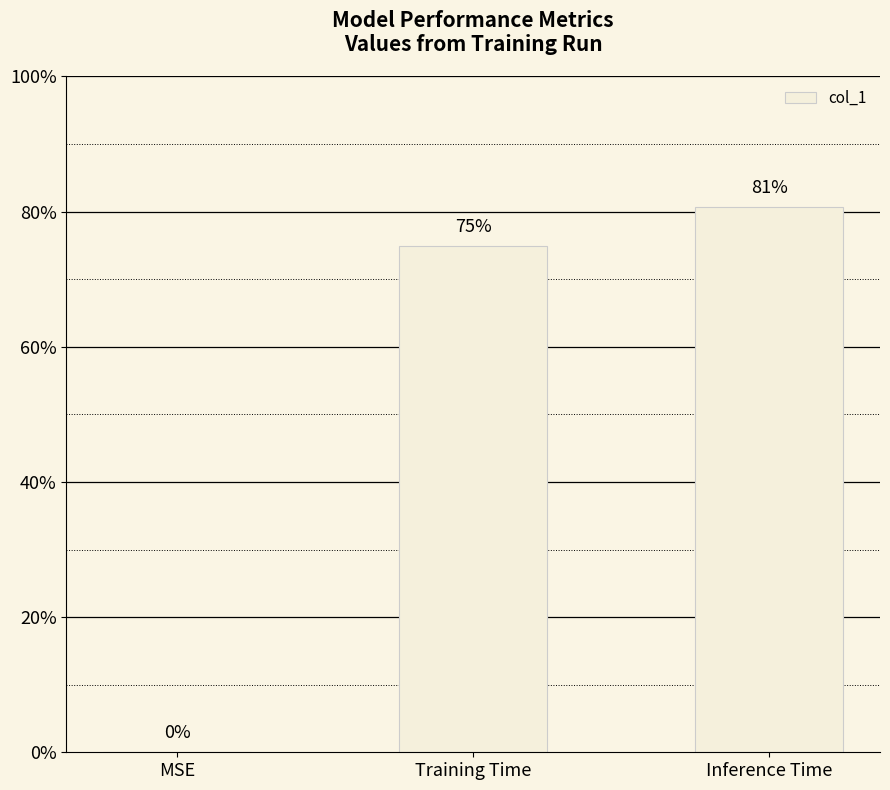

Are the bars horizontal?

No